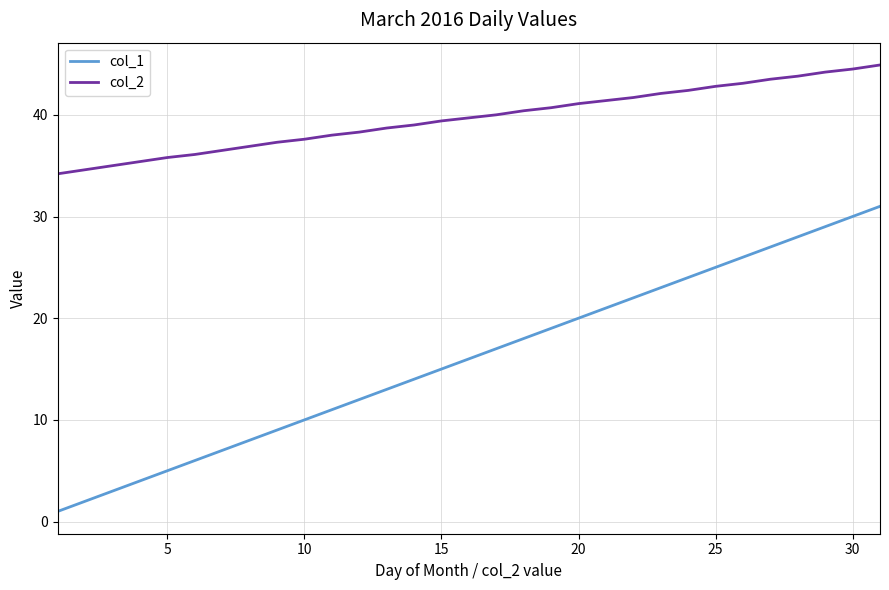

True or false: col_2 and col_1 cross at least once.

False